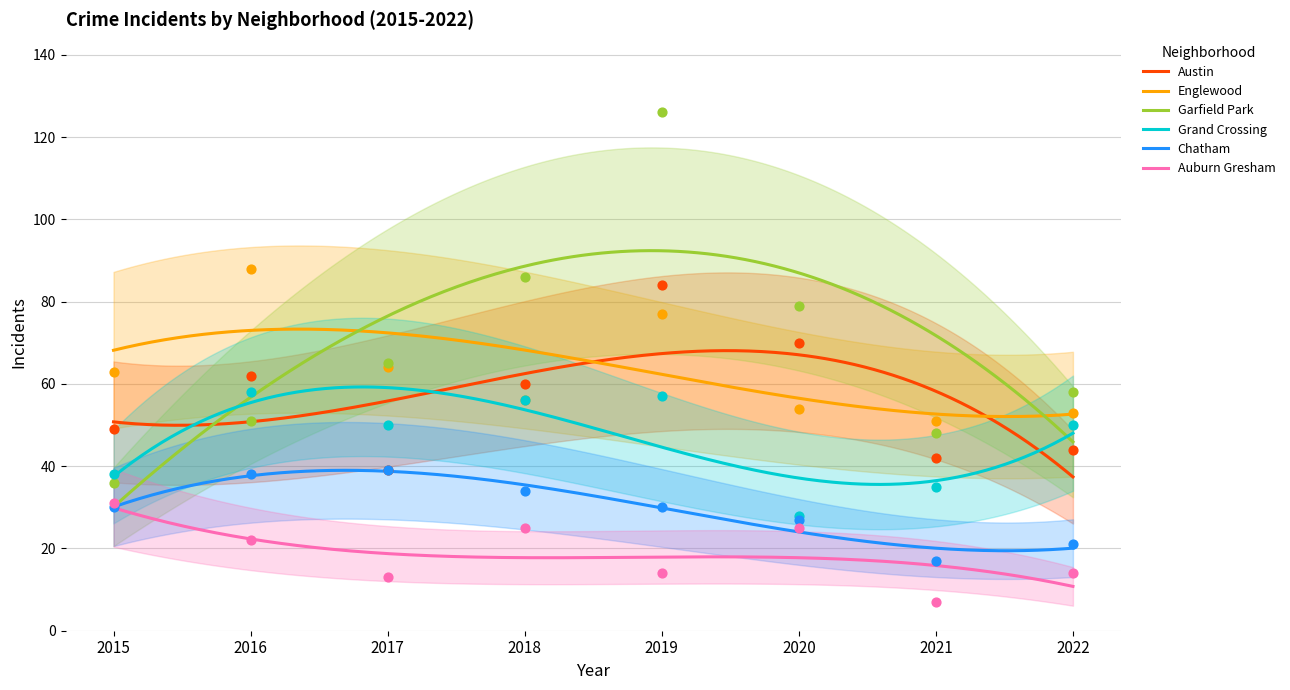

Which series reaches the maximum Y coordinate?

Garfield Park